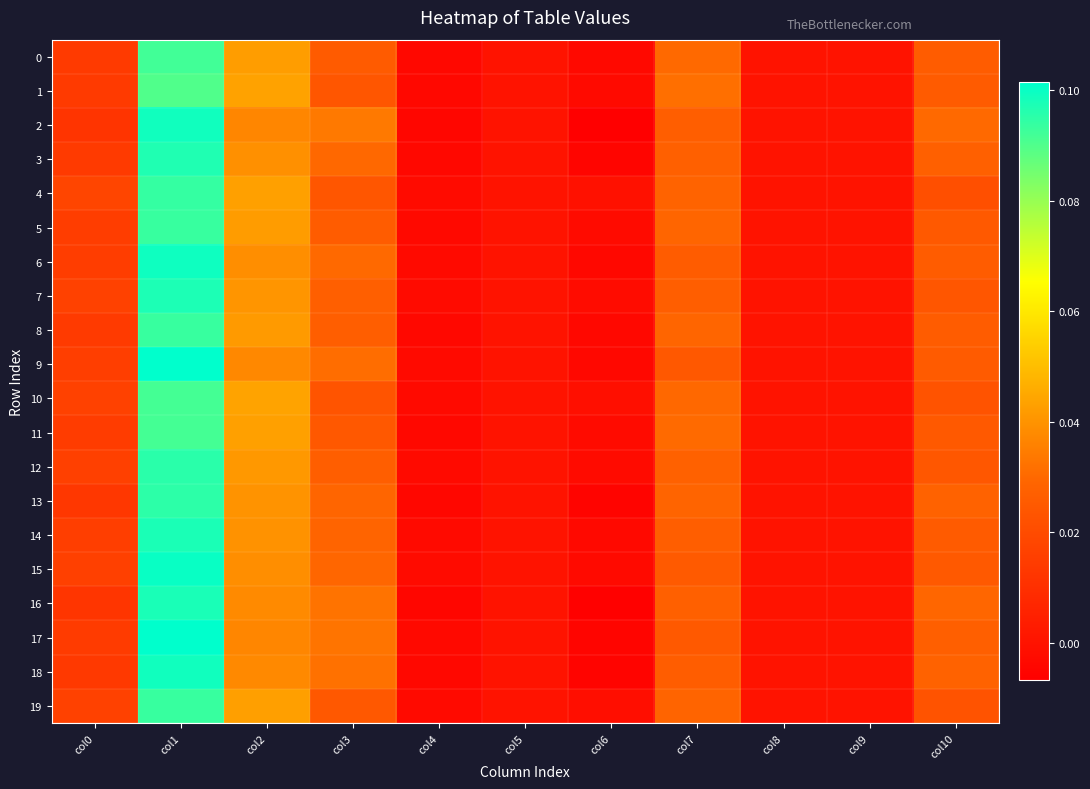

At how many categories does at least one series exceed 0?

6